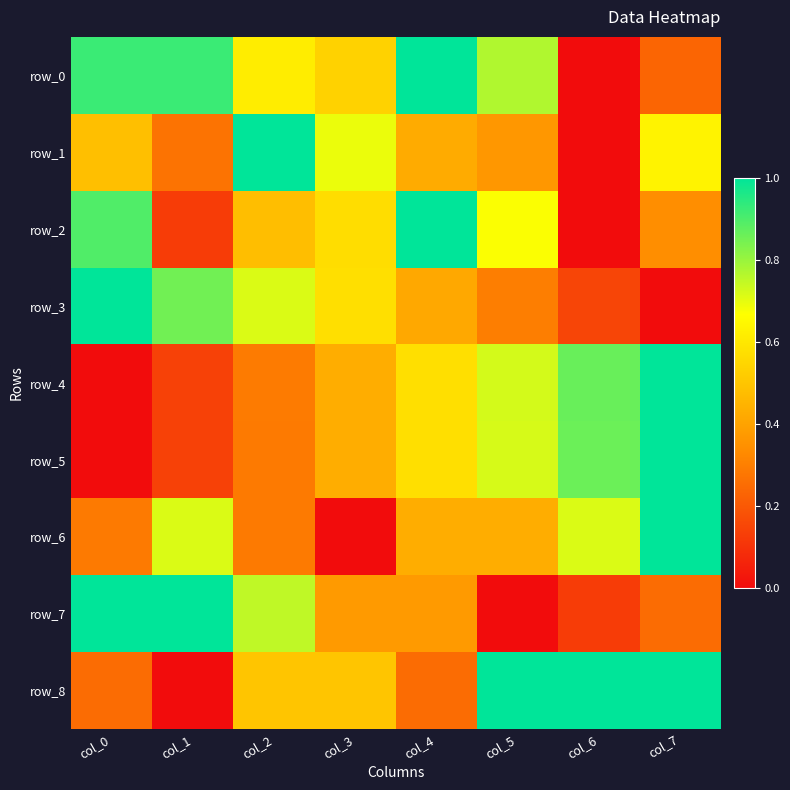

Count the row_1 values in the range 0 to 1.

8